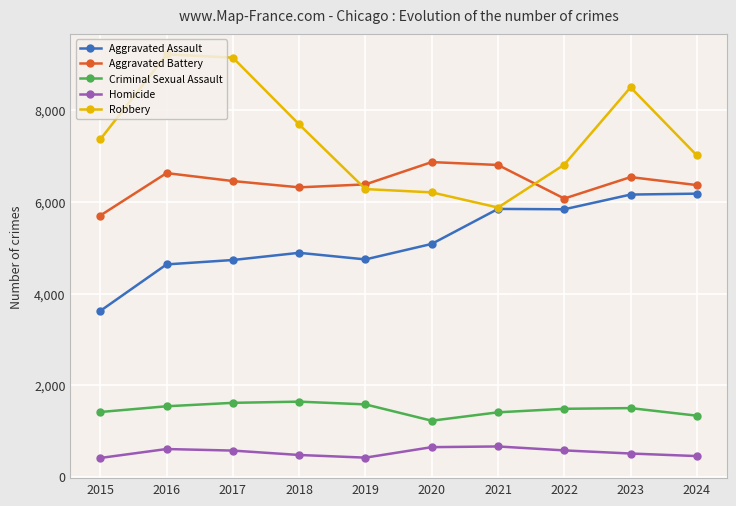

Is this an area chart (filled region under the line)?

No